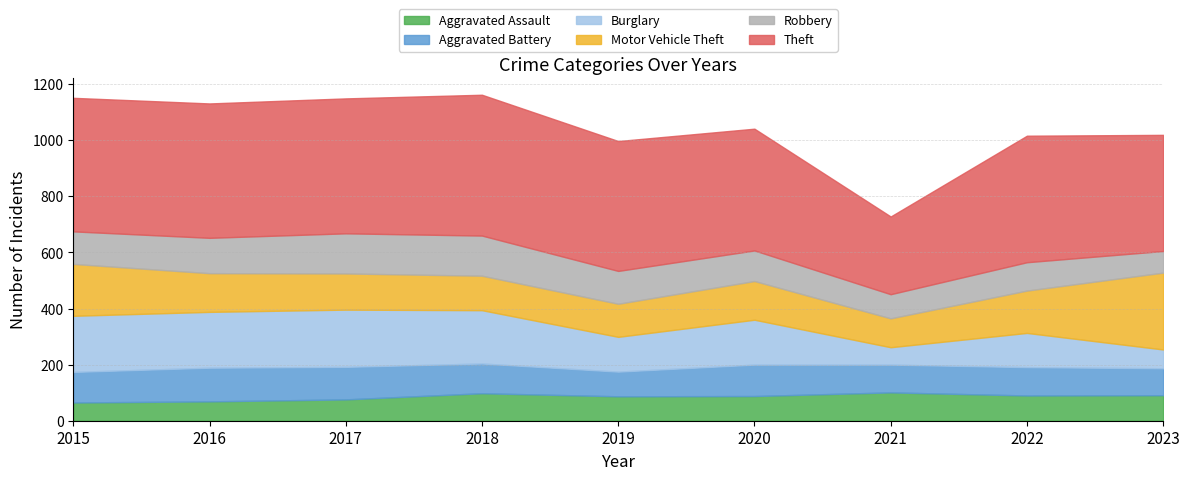

Reading left to right, what are all the values shown in this chart?

Aggravated Assault: 2015=65	2016=69	2017=76	2018=98	2019=87	2020=88	2021=101	2022=90	2023=91
Aggravated Battery: 2015=109	2016=120	2017=116	2018=106	2019=88	2020=112	2021=99	2022=101	2023=96
Burglary: 2015=200	2016=199	2017=204	2018=190	2019=124	2020=160	2021=62	2022=122	2023=67
Motor Vehicle Theft: 2015=185	2016=138	2017=129	2018=123	2019=118	2020=138	2021=103	2022=151	2023=274
Robbery: 2015=116	2016=126	2017=143	2018=143	2019=117	2020=109	2021=86	2022=101	2023=77
Theft: 2015=476	2016=479	2017=481	2018=502	2019=463	2020=434	2021=277	2022=451	2023=414